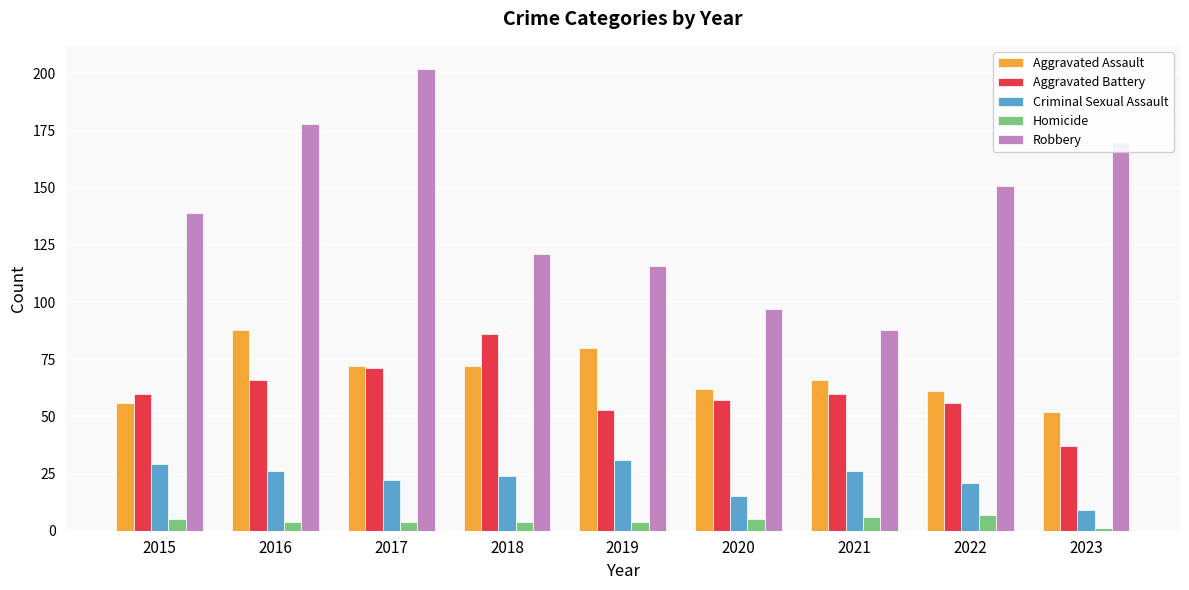

Count the number of categories in the chart.

9